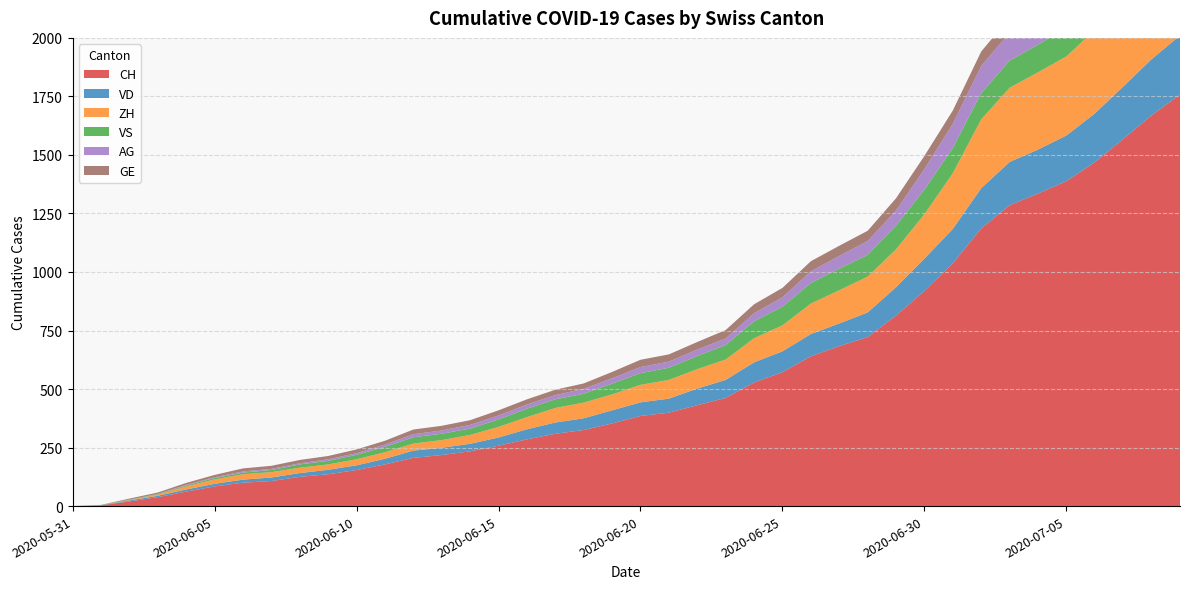

Reading left to right, transcribe all the data shown in this chart.

CH: 0	3	20	38	62	84	100	107	125	136	154	178	206	218	234	258	285	309	325	353	385	399	431	462	528	572	640	683	722	814	919	1037	1186	1285	1335	1388	1469	1568	1669	1758
VD: 0	0	4	6	9	11	13	15	16	19	20	24	31	31	32	35	43	48	50	56	58	60	71	77	86	89	95	97	105	121	138	147	172	185	188	195	208	224	240	252
ZH: 0	0	2	5	13	19	23	23	23	23	26	28	30	33	38	45	52	62	67	68	75	80	83	87	103	111	130	142	153	162	190	238	294	317	330	338	357	382	405	424
VS: 0	1	2	2	4	6	7	9	14	15	19	23	27	27	27	32	36	37	38	46	50	52	56	62	72	80	88	92	93	101	105	108	112	116	118	120	123	126	126	128
AG: 0	0	0	1	3	3	5	5	5	7	7	10	13	14	16	17	18	18	21	23	26	26	28	28	35	40	50	55	59	65	88	103	116	120	123	125	132	140	147	153
GE: 0	1	4	6	8	10	13	13	14	14	16	16	20	20	20	22	22	23	23	27	31	31	32	36	38	40	43	43	44	52	56	57	62	64	67	69	76	80	84	92